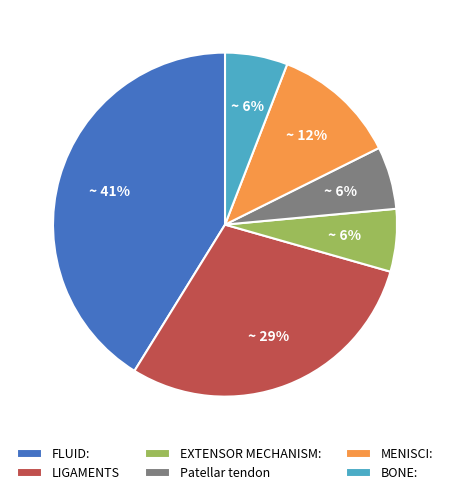

How many slices are in this pie chart?

6